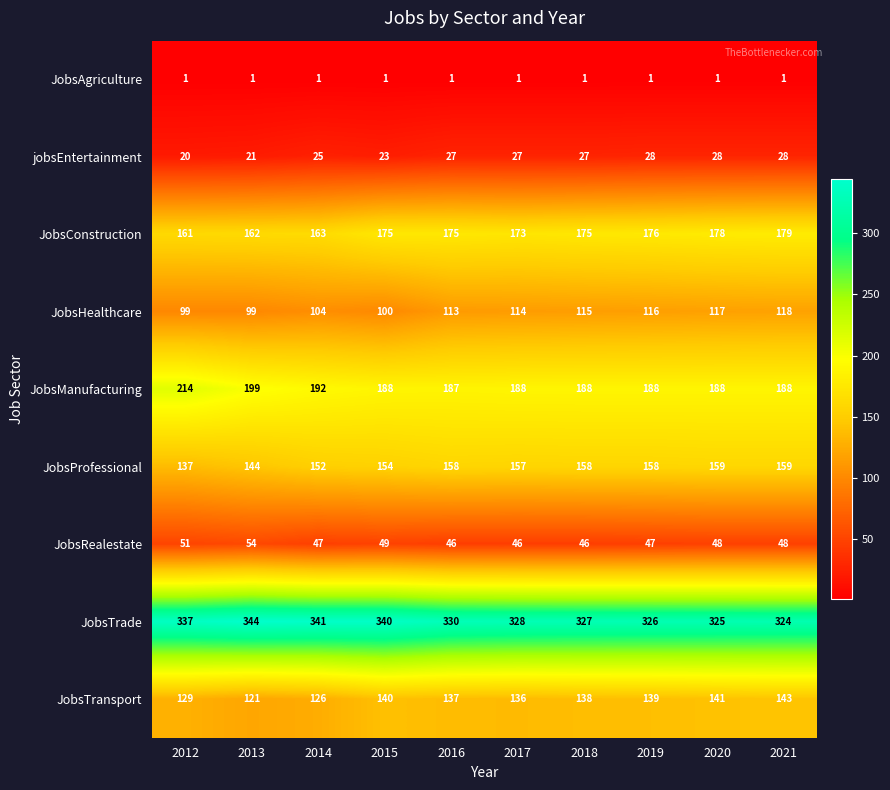

What is the sum of all jobsEntertainment values?

254